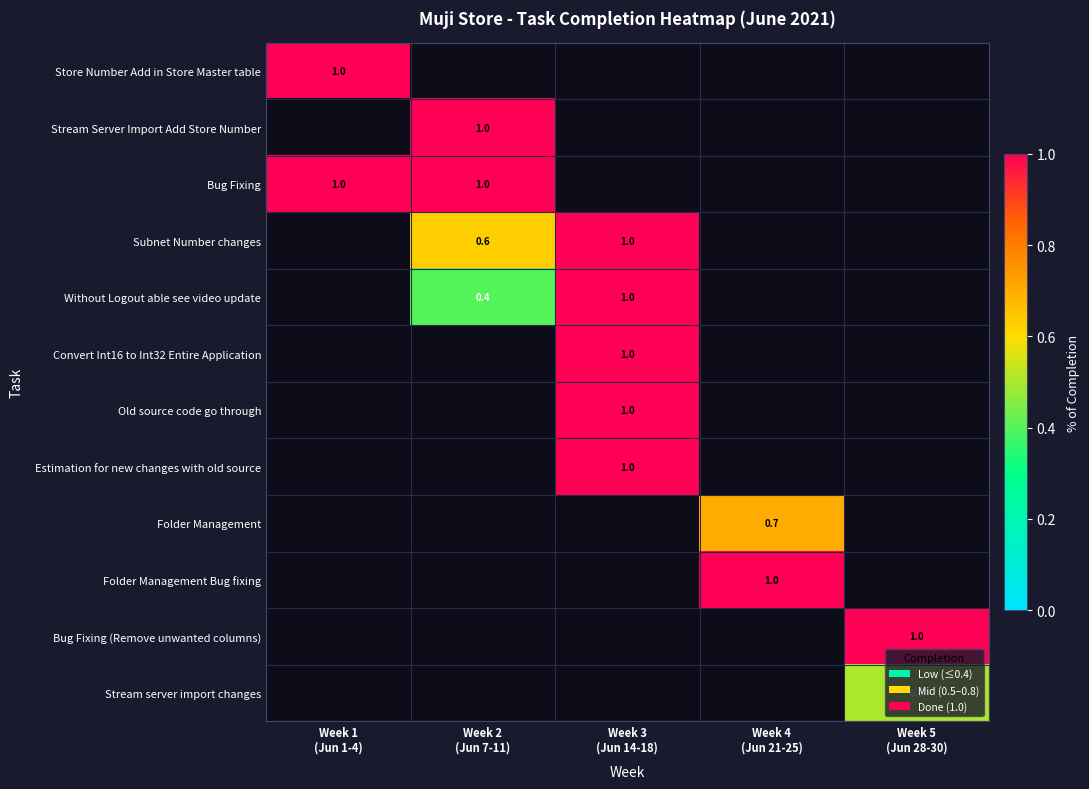

Which label corresponds to the largest value in the chart?

Week 1
(Jun 1-4)